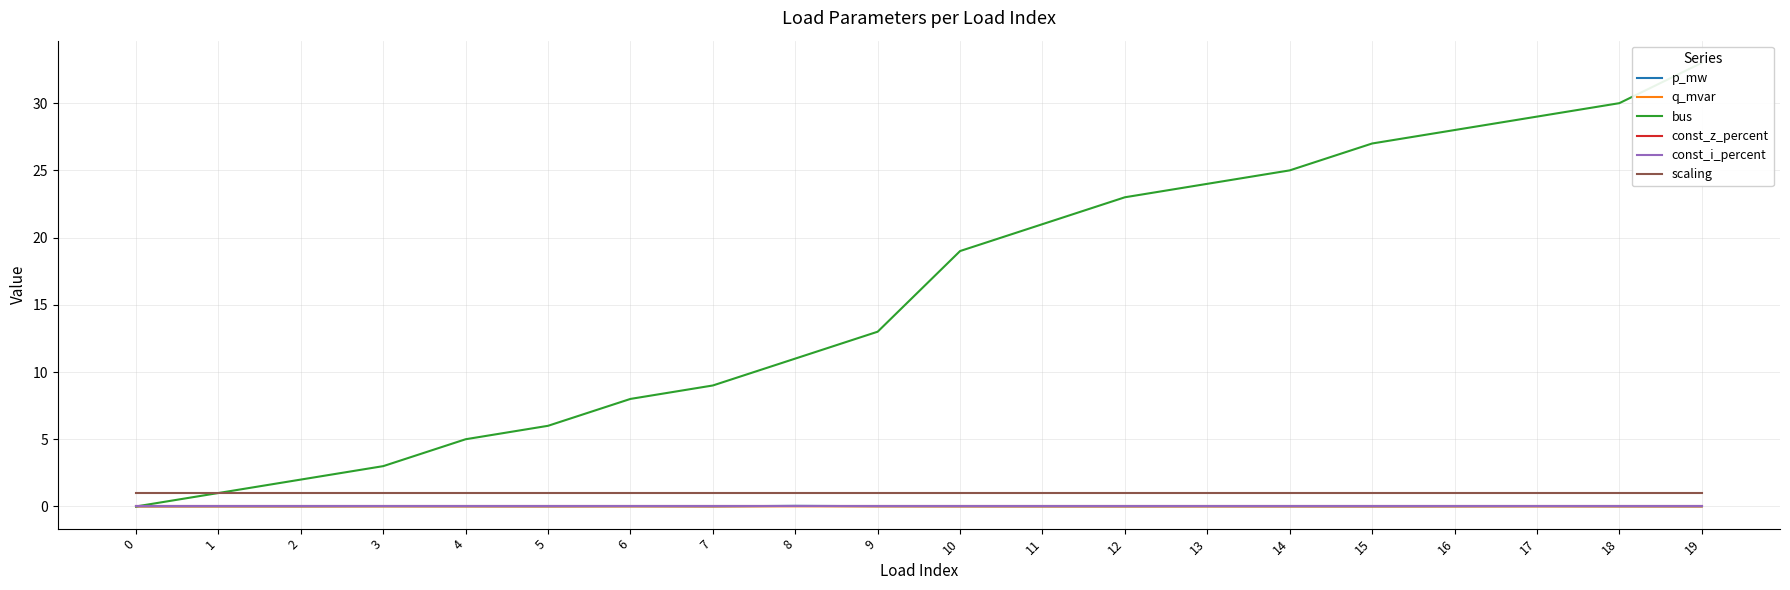

Which series changed the most between 3 and 16?

bus